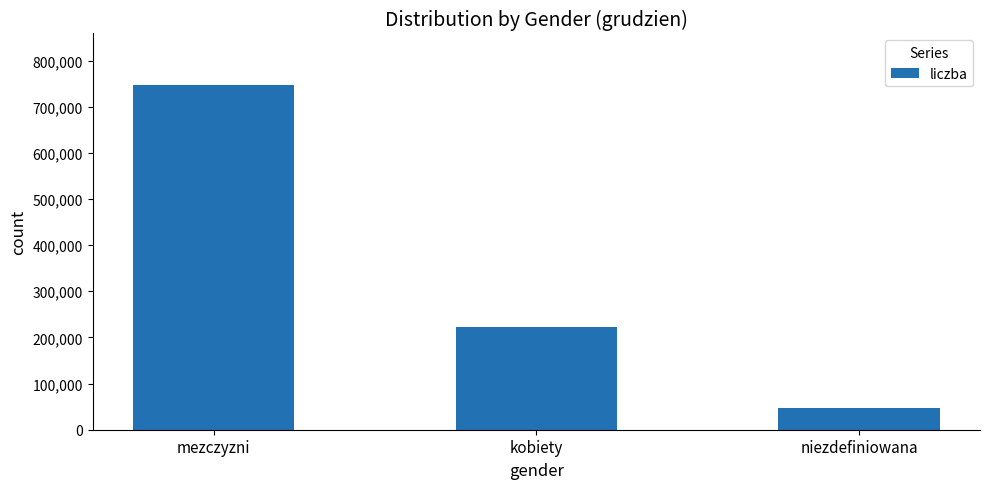

Rank the categories by value from lowest to highest.

niezdefiniowana, kobiety, mezczyzni